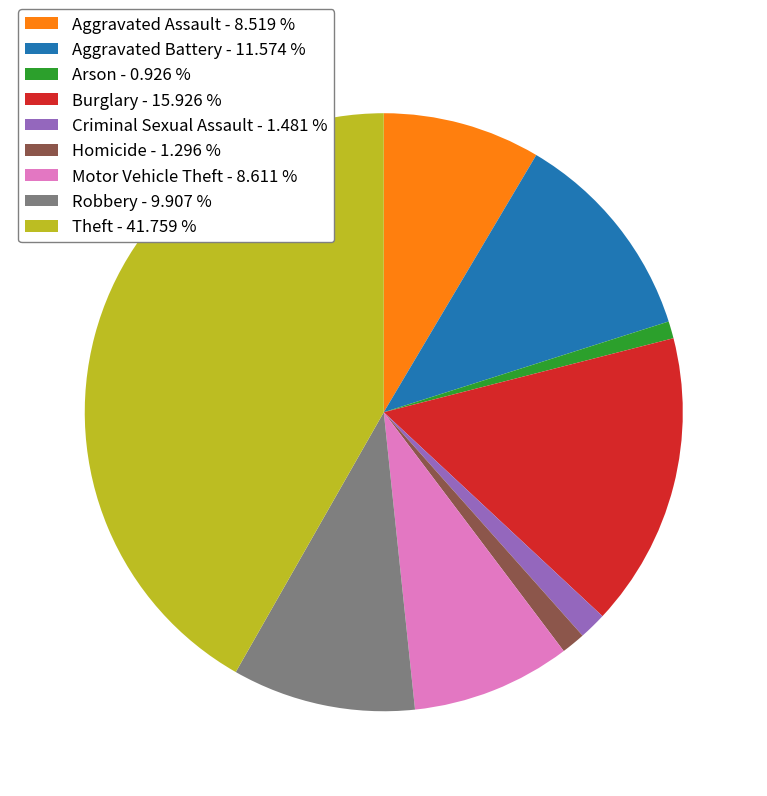

Does Robbery represent more than half of the total?

No